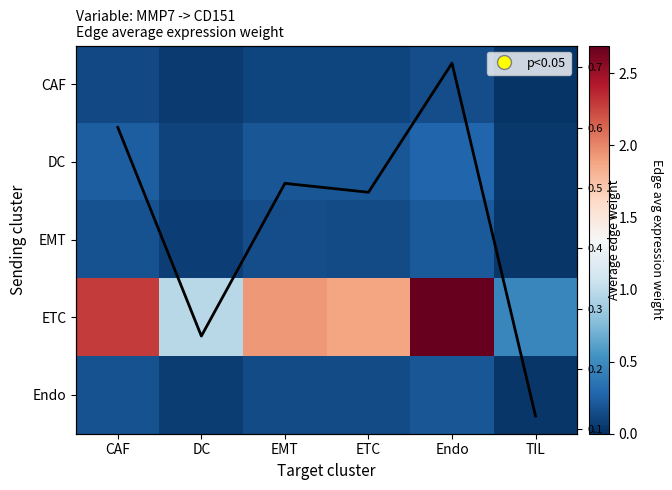

List the series in order of their peak value, lowest first.

CAF, Endo, EMT, DC, Col mean, ETC